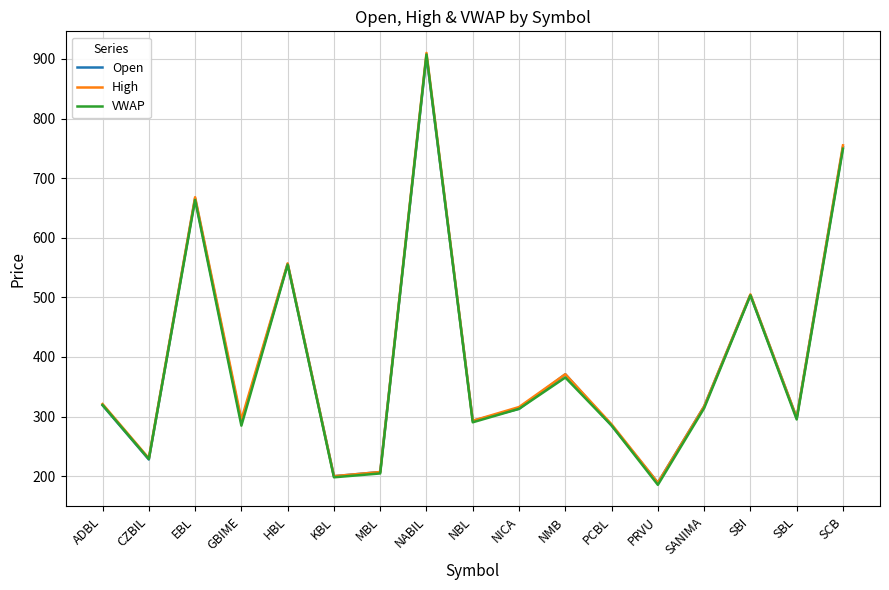

What is the lowest value of the Open series?

189.0